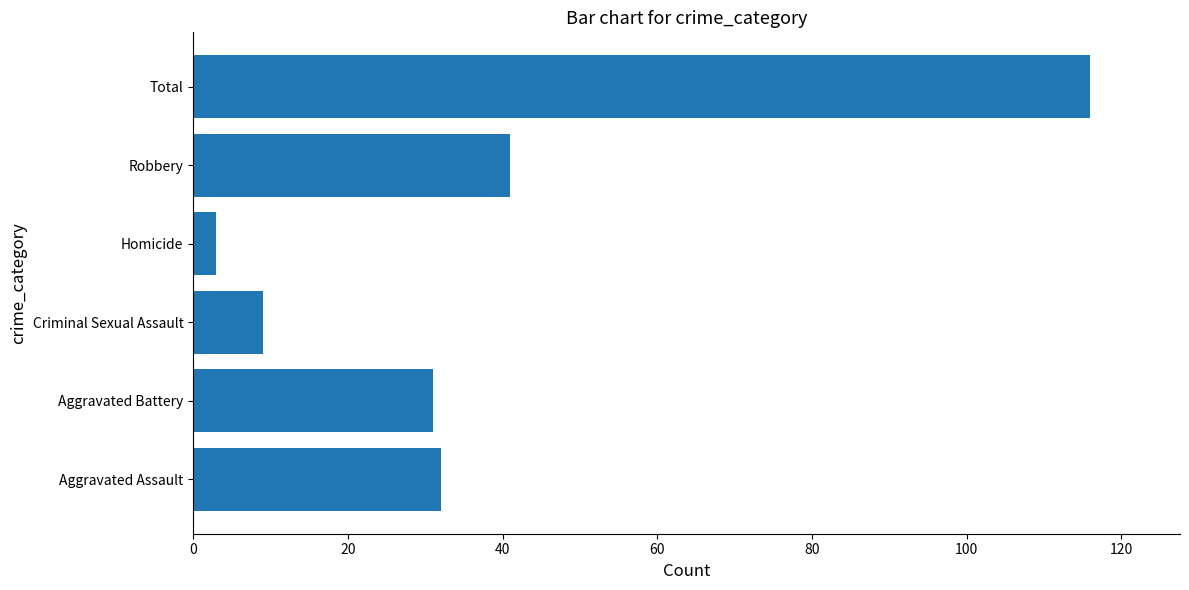

Which has a higher value, Total or Robbery?

Total